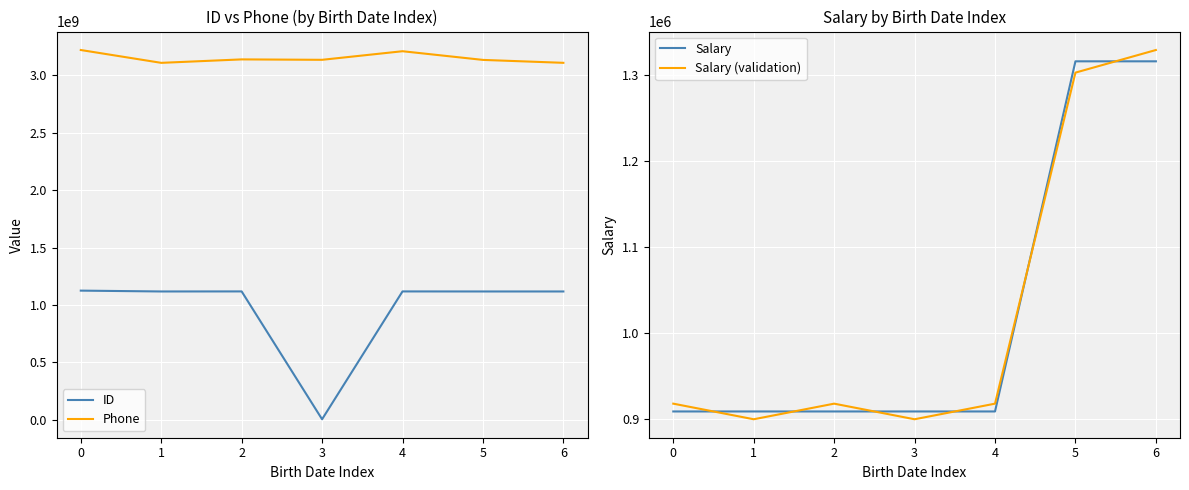

What is the value of the Phone point at the 5th from the left?

3209153996.0